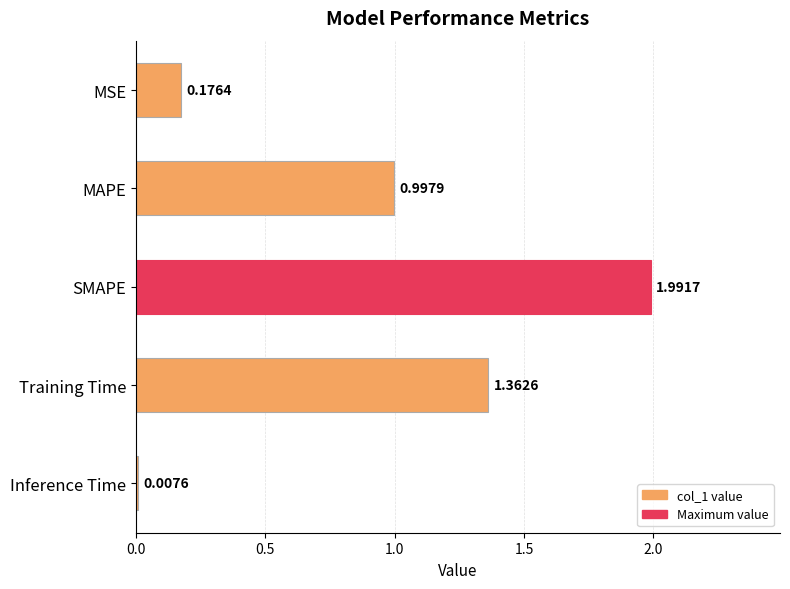

What is the change in value from MAPE to Training Time?

+0.4